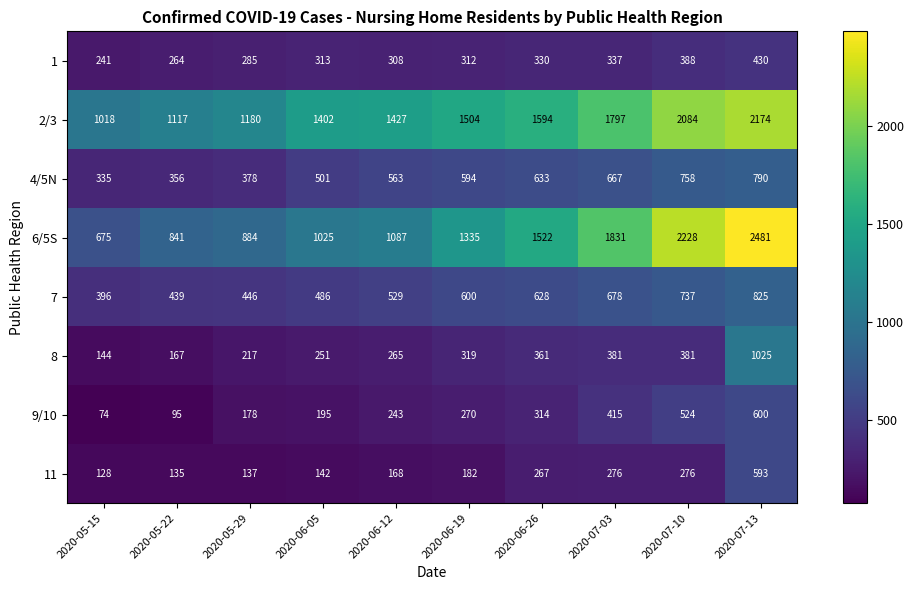

What is the greatest value displayed?

2481